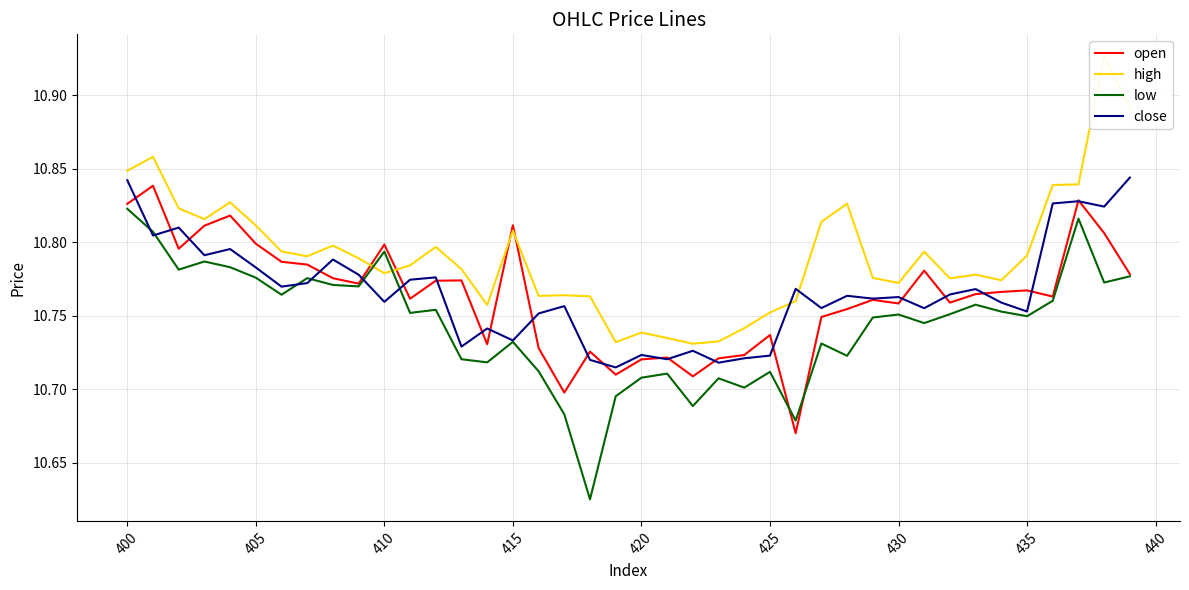

Reading left to right, extract all data points from this chart.

open: 10.8	10.8	10.8	10.8	10.8	10.8	10.8	10.8	10.8	10.8	10.8	10.8	10.8	10.8	10.7	10.8	10.7	10.7	10.7	10.7	10.7	10.7	10.7	10.7	10.7	10.7	10.7	10.7	10.8	10.8	10.8	10.8	10.8	10.8	10.8	10.8	10.8	10.8	10.8	10.8
high: 10.8	10.9	10.8	10.8	10.8	10.8	10.8	10.8	10.8	10.8	10.8	10.8	10.8	10.8	10.8	10.8	10.8	10.8	10.8	10.7	10.7	10.7	10.7	10.7	10.7	10.8	10.8	10.8	10.8	10.8	10.8	10.8	10.8	10.8	10.8	10.8	10.8	10.8	10.9	10.9
low: 10.8	10.8	10.8	10.8	10.8	10.8	10.8	10.8	10.8	10.8	10.8	10.8	10.8	10.7	10.7	10.7	10.7	10.7	10.6	10.7	10.7	10.7	10.7	10.7	10.7	10.7	10.7	10.7	10.7	10.7	10.8	10.7	10.8	10.8	10.8	10.7	10.8	10.8	10.8	10.8
close: 10.8	10.8	10.8	10.8	10.8	10.8	10.8	10.8	10.8	10.8	10.8	10.8	10.8	10.7	10.7	10.7	10.8	10.8	10.7	10.7	10.7	10.7	10.7	10.7	10.7	10.7	10.8	10.8	10.8	10.8	10.8	10.8	10.8	10.8	10.8	10.8	10.8	10.8	10.8	10.8